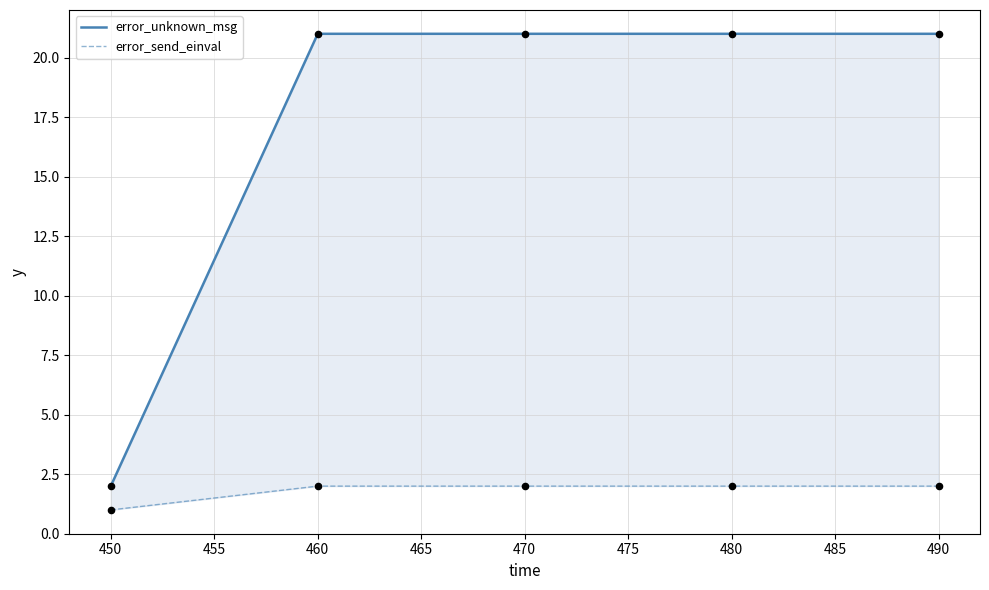

Is the value of error_send_einval at 450 greater than the value of error_unknown_msg at 490?

No